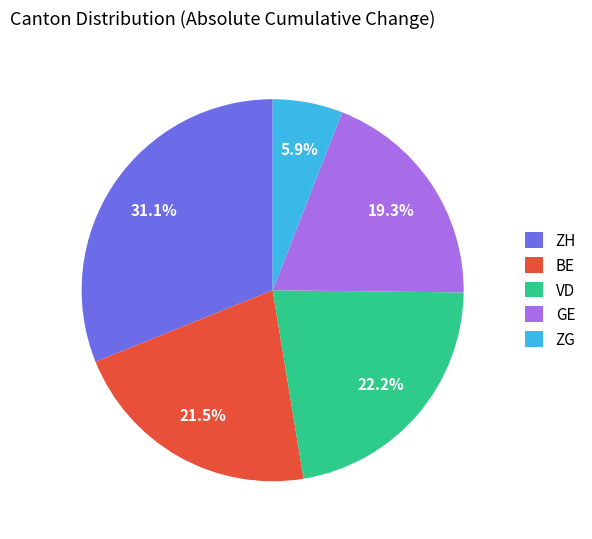

Rank the categories by value from lowest to highest.

ZG, GE, BE, VD, ZH